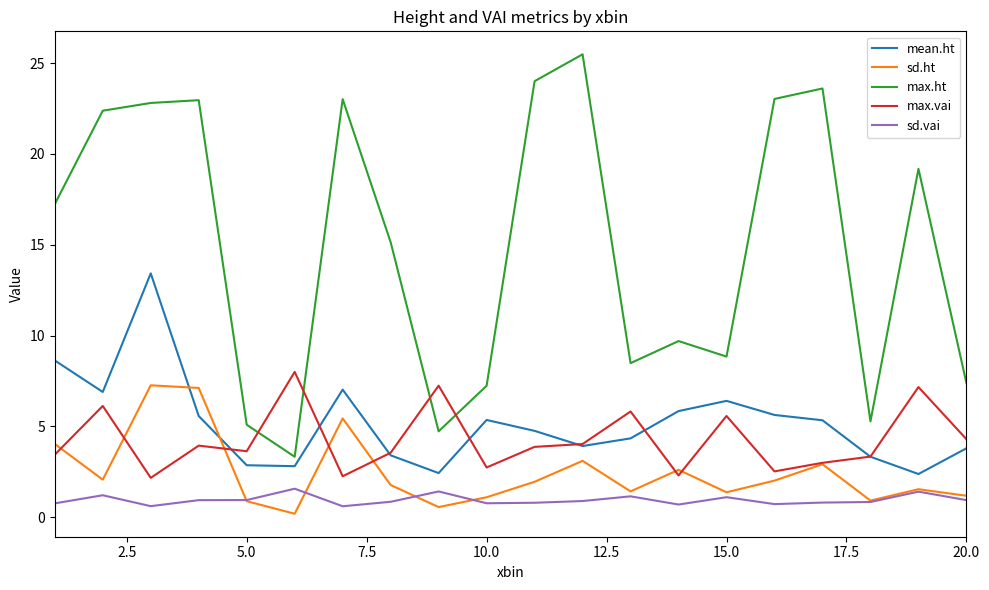

True or false: sd.ht and max.ht cross at least once.

False